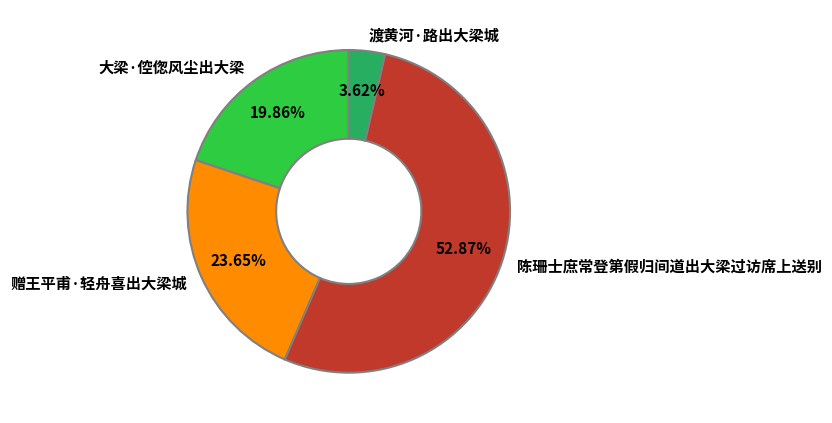

Does 渡黄河·路出大梁城 account for over 50% of the chart?

No